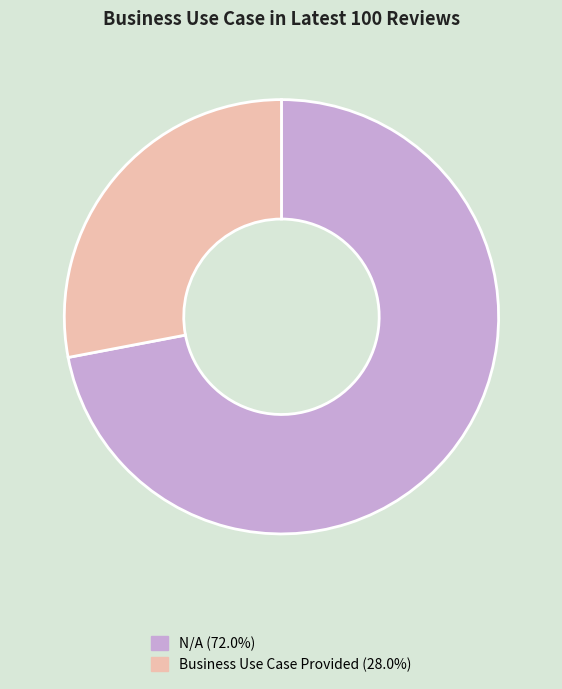

The N/A slice represents 72% of the pie. True or false?

True